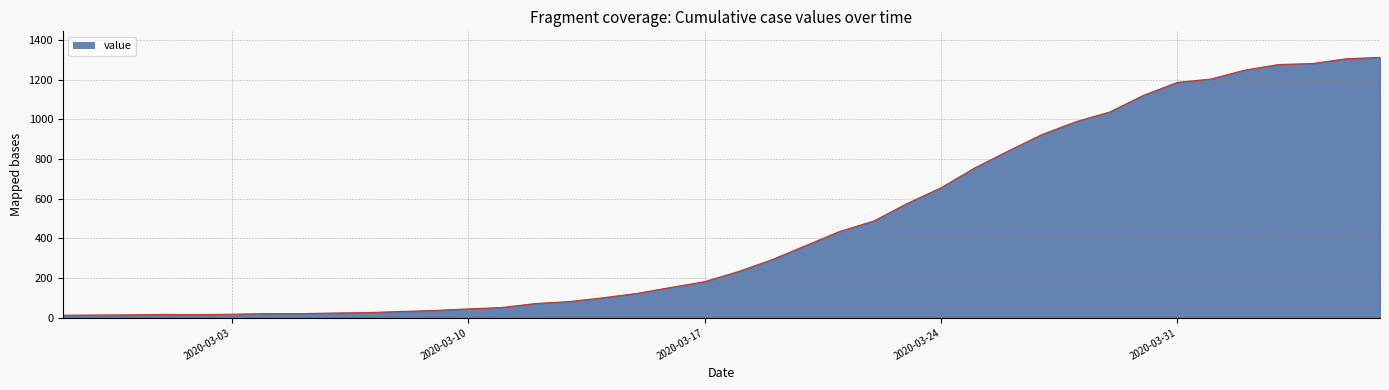

What is the greatest value displayed?

1312